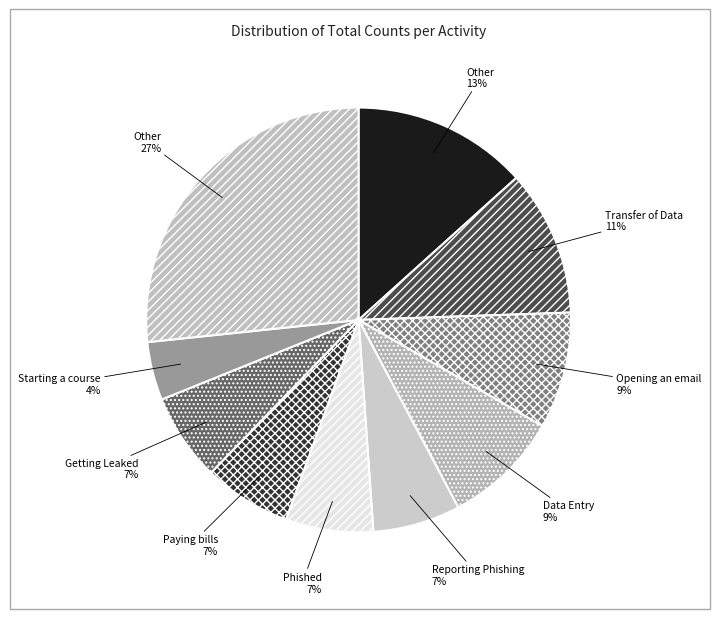

Which category has the biggest portion of the pie?

Transfer of Data